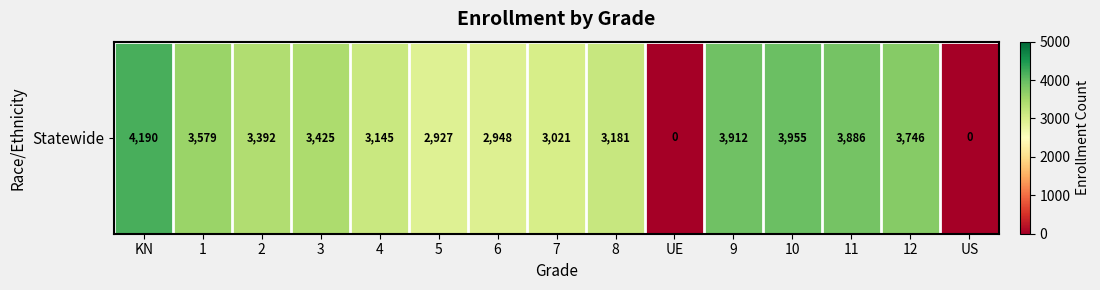

Between 10 and KN, which is larger?

KN